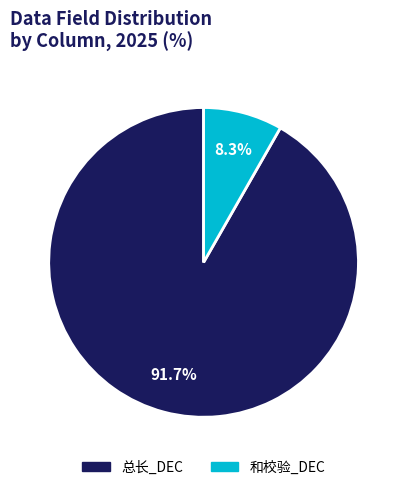

To the nearest percent, what portion does 总长_DEC represent?

92%